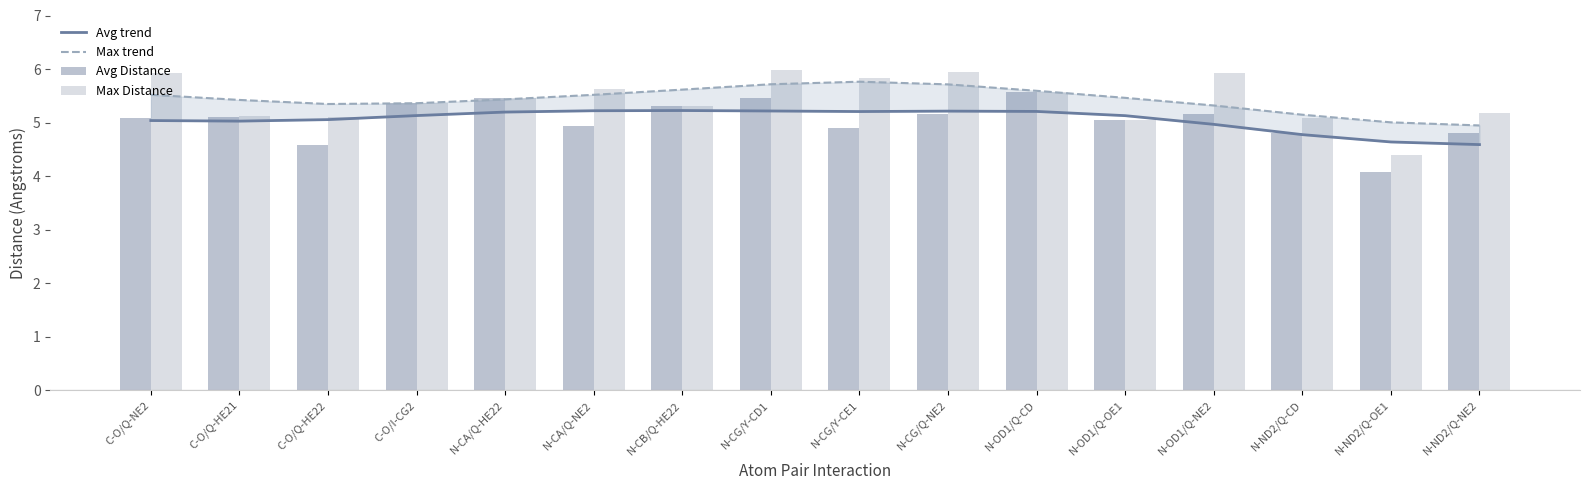

Does the chart contain any negative values?

No